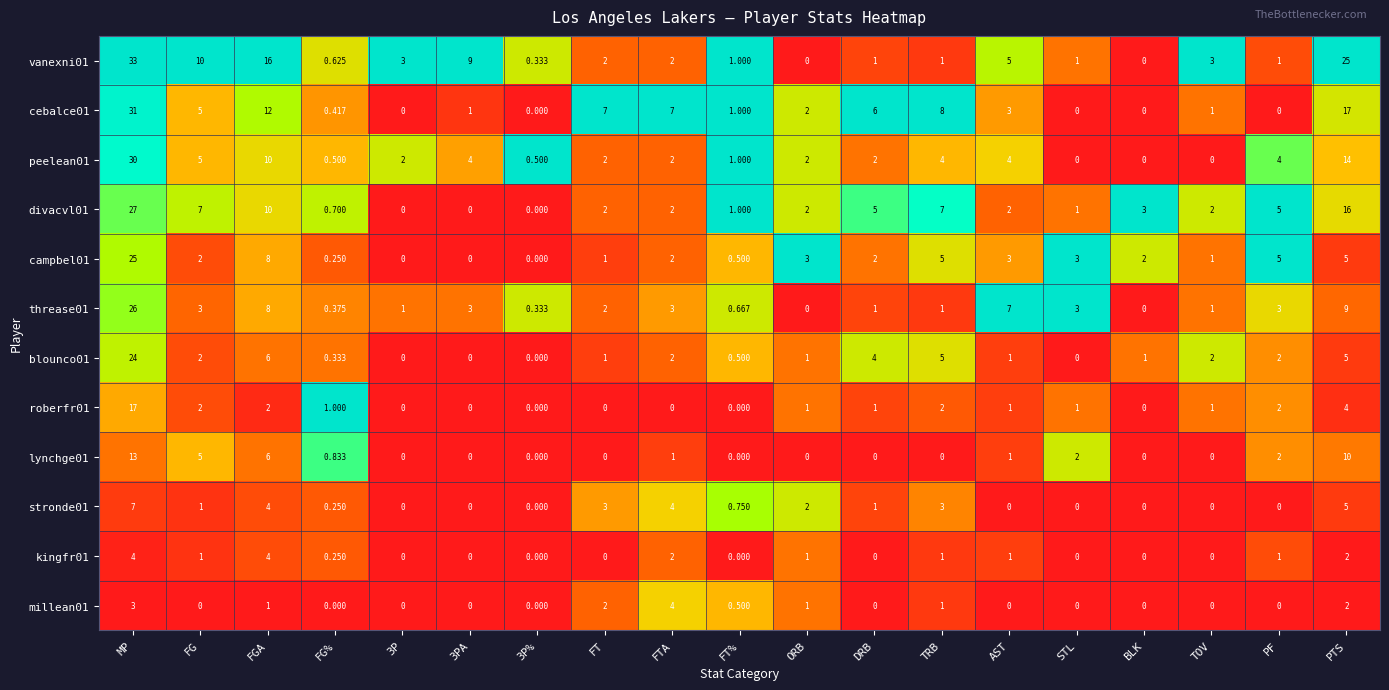

At which category is the sum across all series the highest?

MP